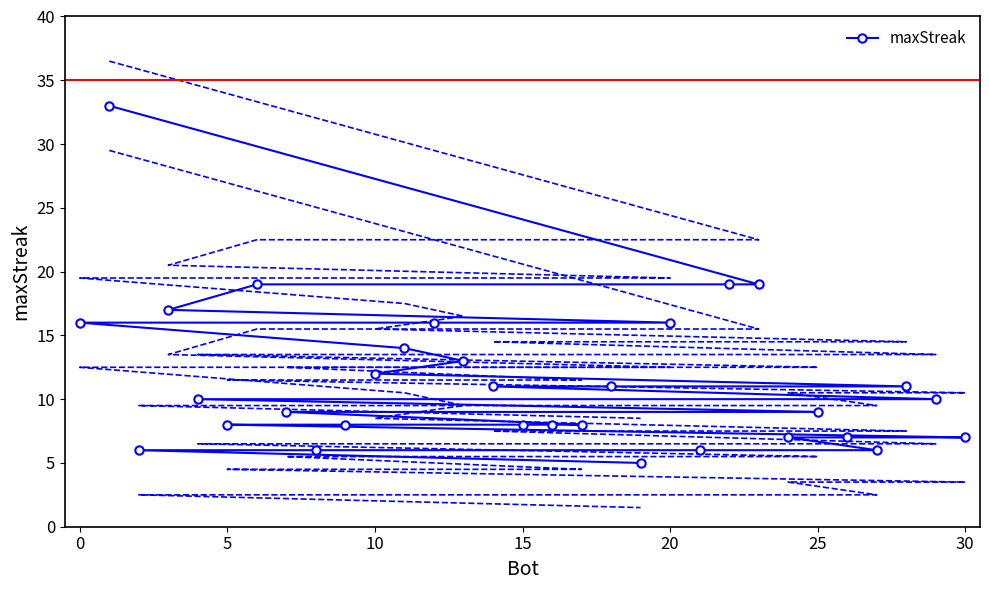

What is the maximum value for maxStreak?

33